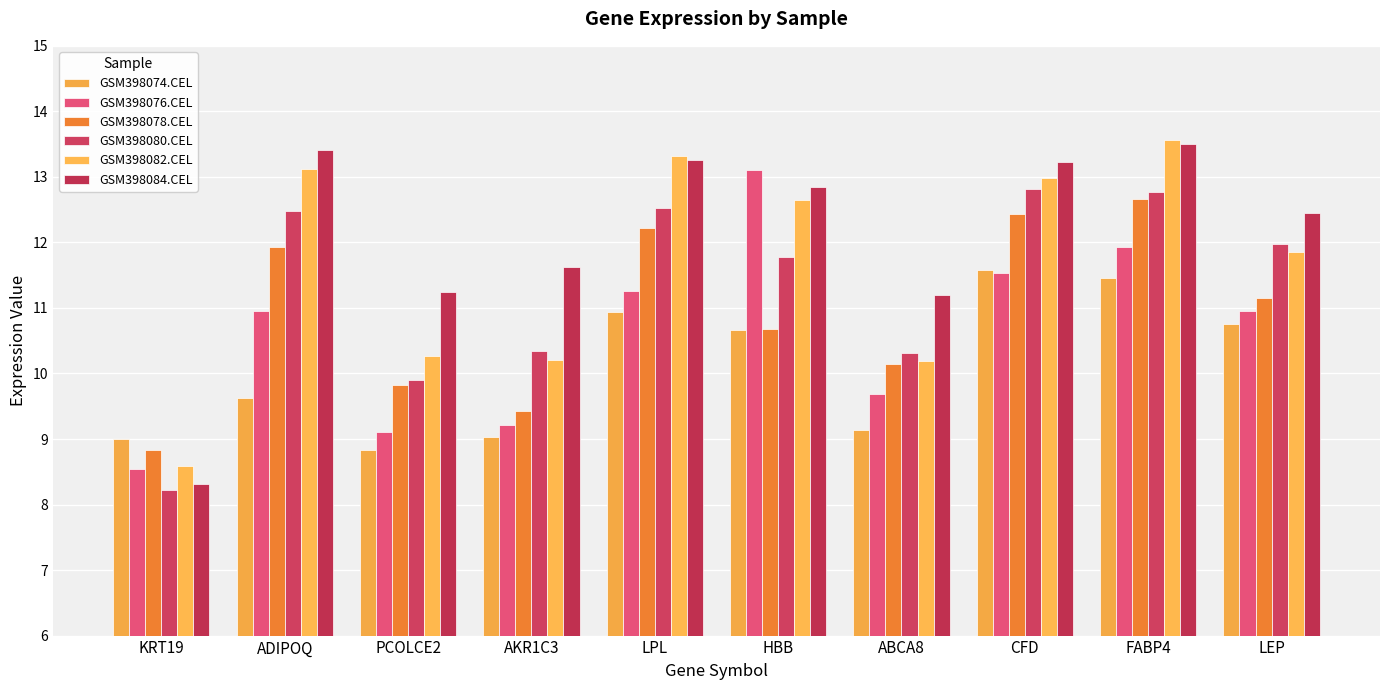

What position from the right is HBB?

5